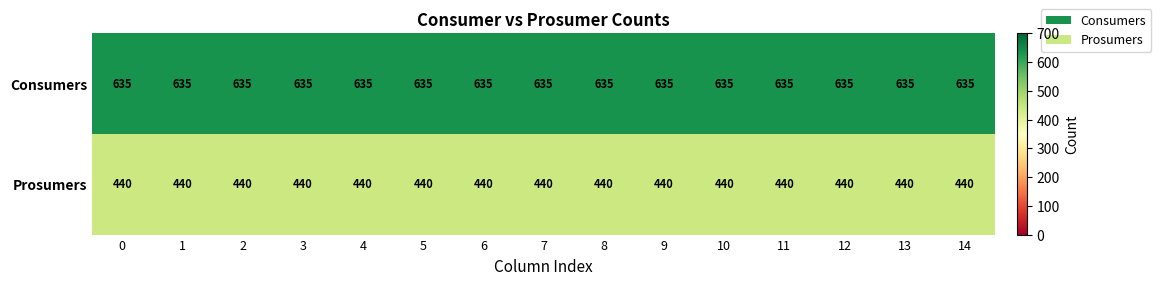

Rank the series at 9 from lowest to highest value.

Prosumers, Consumers